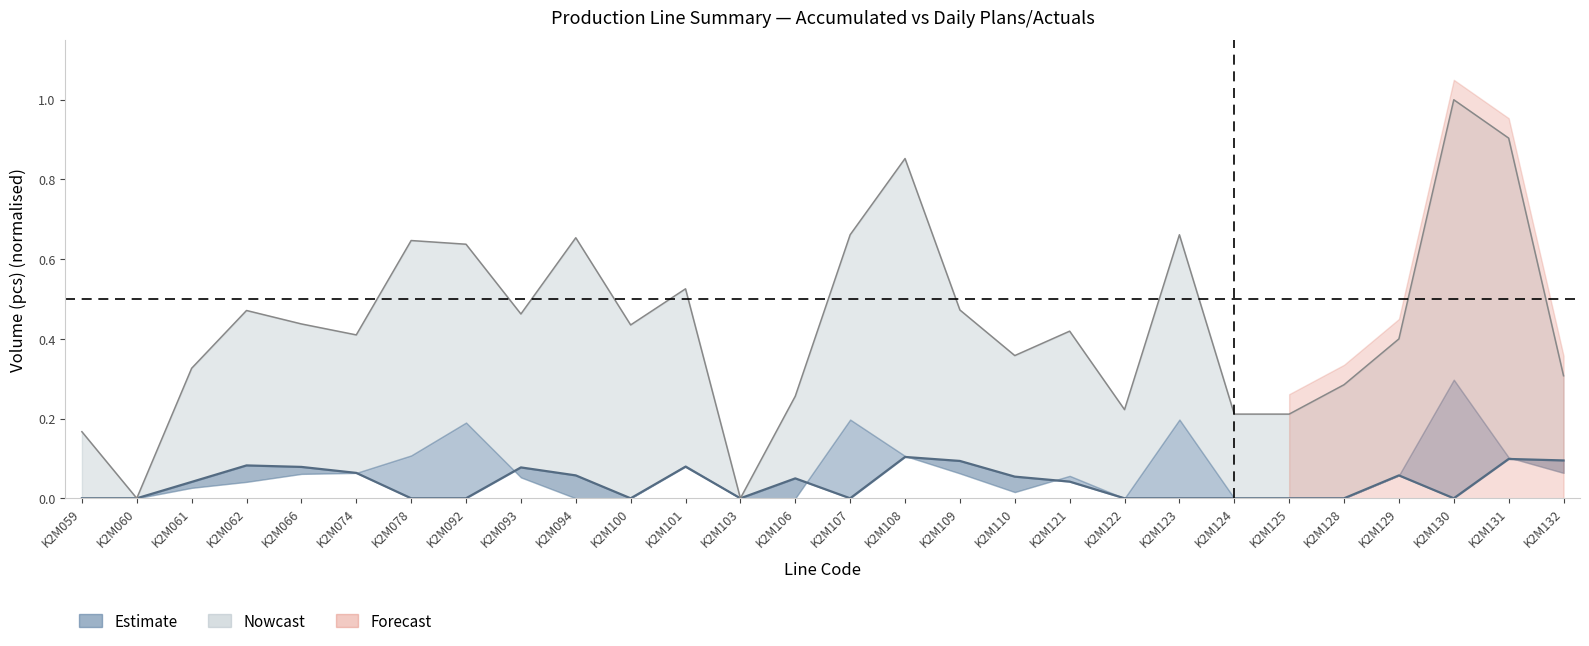

Reading left to right, what are all the values shown in this chart?

ACTUAL (Apr10): 0.0	0.0	0.0	0.1	0.1	0.1	0.0	0.0	0.1	0.1	0.0	0.1	0.0	0.1	0.0	0.1	0.1	0.1	0.0	0.0	0.0	0.0	0.0	0.0	0.1	0.0	0.1	0.1
ACCUM. LINE: 0.2	0.0	0.3	0.5	0.4	0.4	0.6	0.6	0.5	0.7	0.4	0.5	0.0	0.3	0.7	0.9	0.5	0.4	0.4	0.2	0.7	0.2	0.2	0.3	0.4	1.0	0.9	0.3